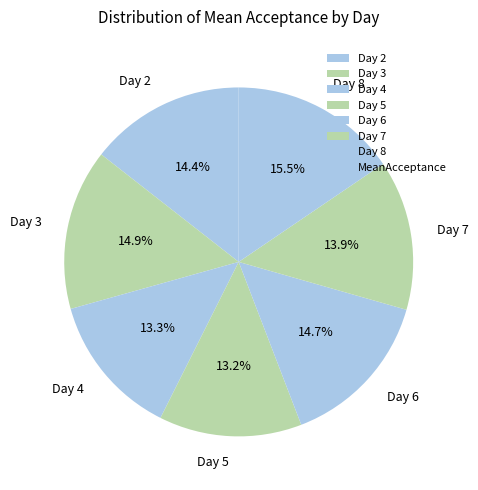

Do Day 7 and Day 2 together represent more than half of the pie?

No